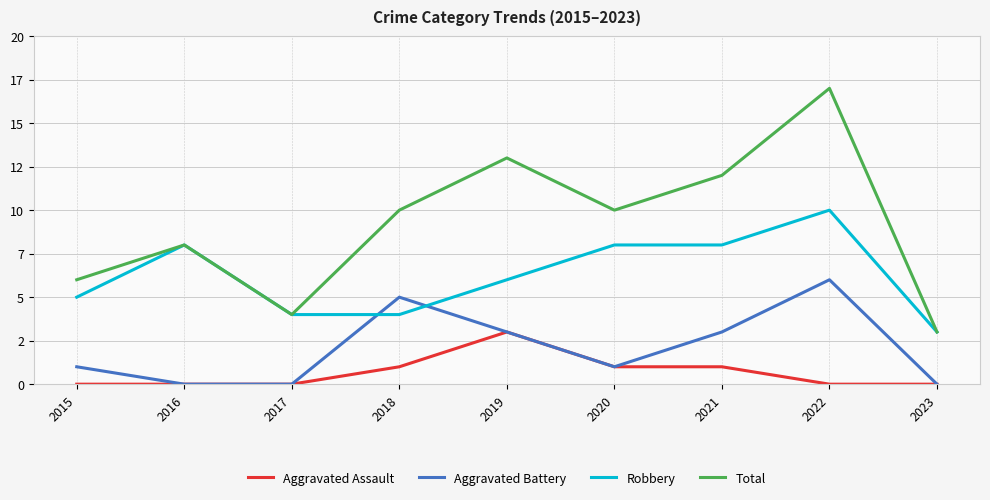

Reading left to right, transcribe all the data shown in this chart.

Aggravated Assault: 2015=0	2016=0	2017=0	2018=1	2019=3	2020=1	2021=1	2022=0	2023=0
Aggravated Battery: 2015=1	2016=0	2017=0	2018=5	2019=3	2020=1	2021=3	2022=6	2023=0
Robbery: 2015=5	2016=8	2017=4	2018=4	2019=6	2020=8	2021=8	2022=10	2023=3
Total: 2015=6	2016=8	2017=4	2018=10	2019=13	2020=10	2021=12	2022=17	2023=3